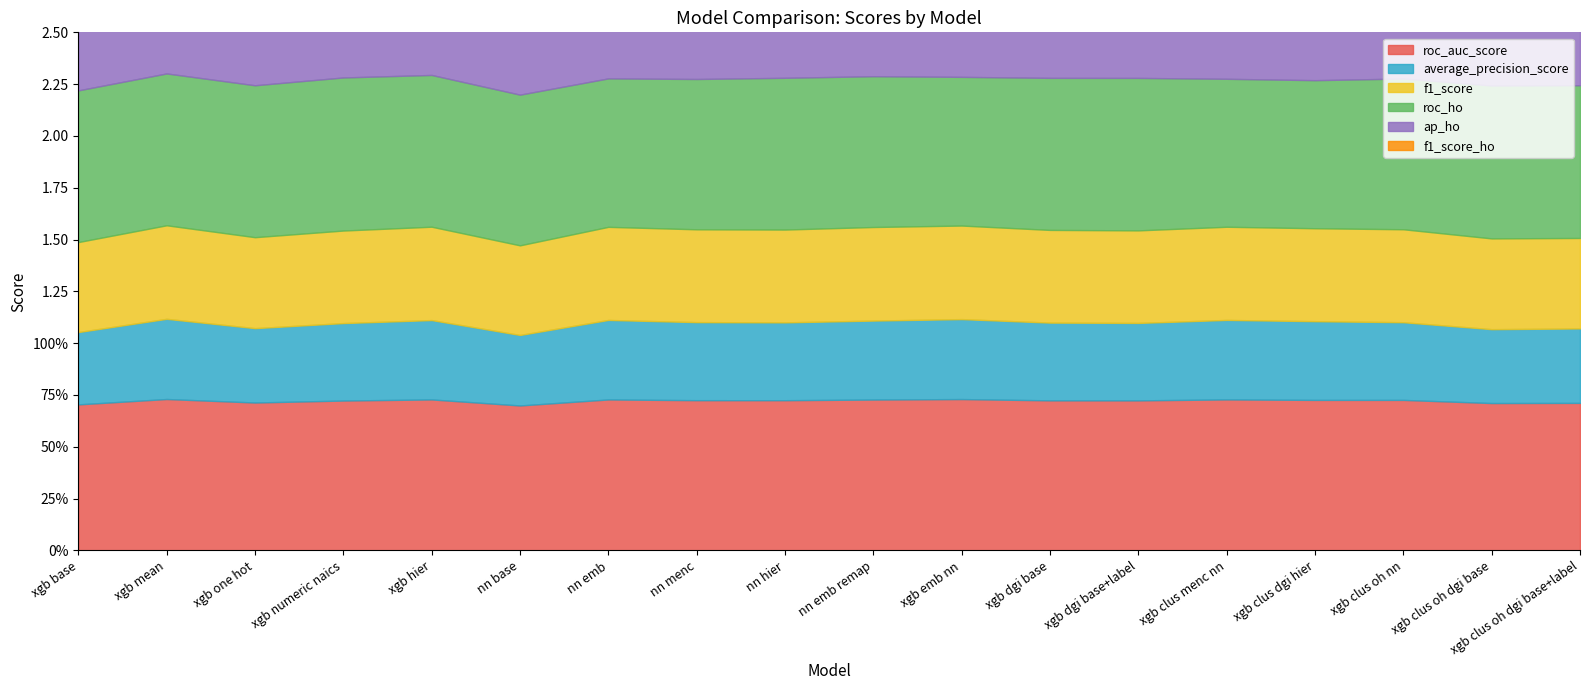

Reading left to right, what are all the values shown in this chart?

roc_auc_score: 0.7	0.7	0.7	0.7	0.7	0.7	0.7	0.7	0.7	0.7	0.7	0.7	0.7	0.7	0.7	0.7	0.7	0.7
average_precision_score: 0.3	0.4	0.4	0.4	0.4	0.3	0.4	0.4	0.4	0.4	0.4	0.4	0.4	0.4	0.4	0.4	0.4	0.4
f1_score: 0.4	0.5	0.4	0.4	0.5	0.4	0.4	0.4	0.4	0.5	0.5	0.4	0.4	0.4	0.4	0.4	0.4	0.4
roc_ho: 0.7	0.7	0.7	0.7	0.7	0.7	0.7	0.7	0.7	0.7	0.7	0.7	0.7	0.7	0.7	0.7	0.7	0.7
ap_ho: 0.4	0.4	0.4	0.4	0.4	0.3	0.3	0.3	0.4	0.3	0.3	0.3	0.4	0.3	0.3	0.3	0.4	0.4
f1_score_ho: 0.4	0.4	0.4	0.4	0.4	0.4	0.4	0.4	0.4	0.4	0.4	0.4	0.4	0.4	0.4	0.2	0.4	0.4